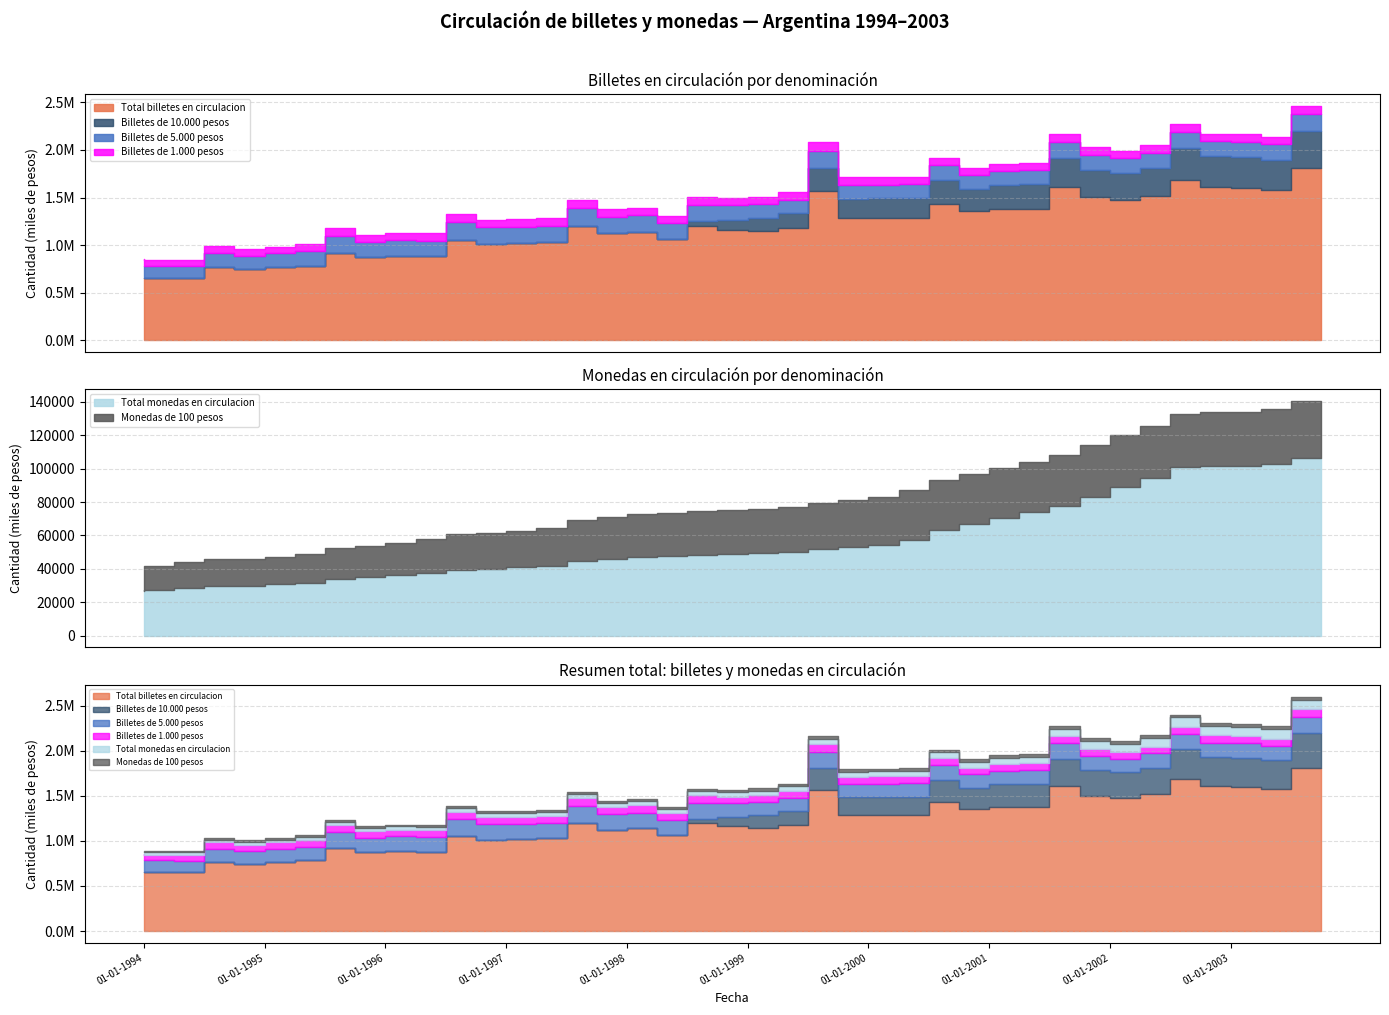

Which has a higher value, 01-01-2001 or 01-07-2002?

01-07-2002